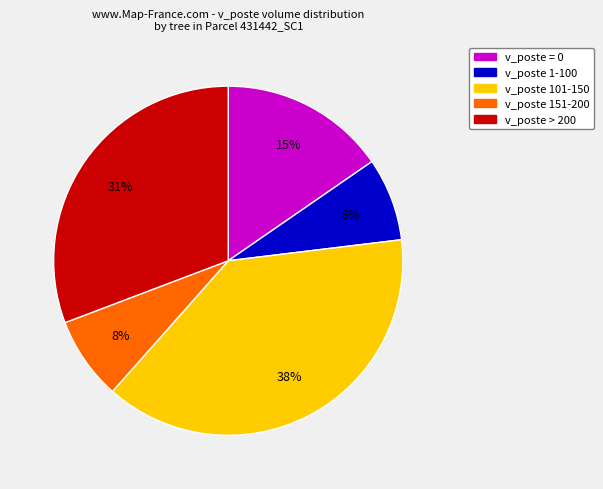

To the nearest percent, what is the average slice percentage?

20%